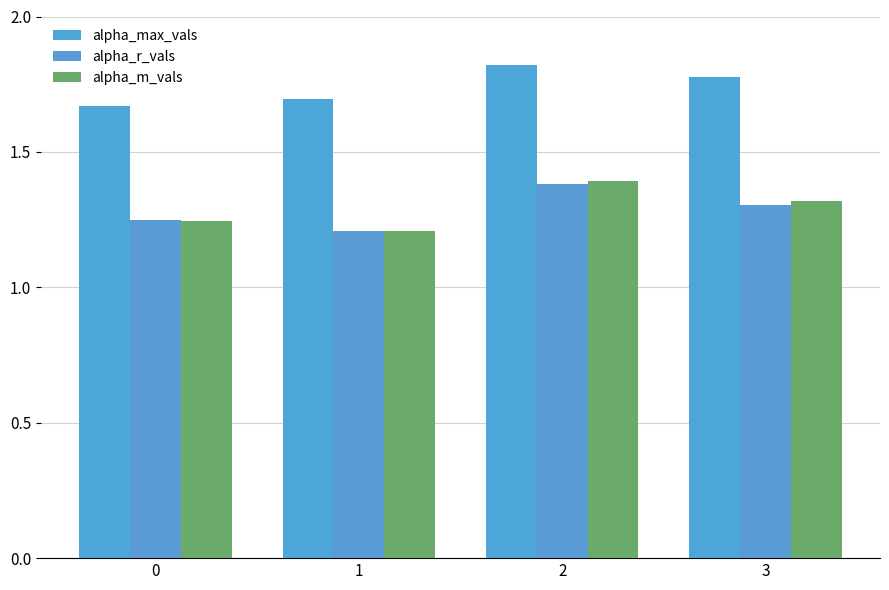

What are all the series names shown in the legend?

alpha_max_vals, alpha_r_vals, alpha_m_vals